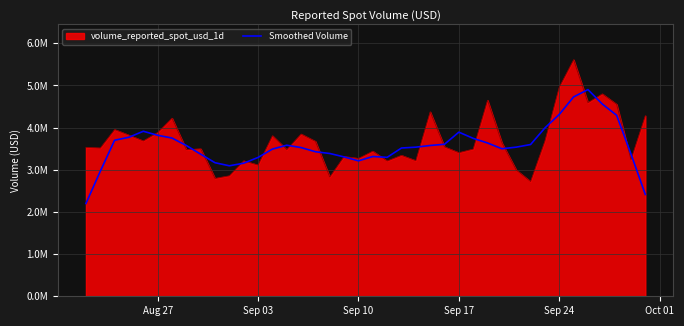

What are all the series names shown in the legend?

volume_reported_spot_usd_1d, Smoothed Volume